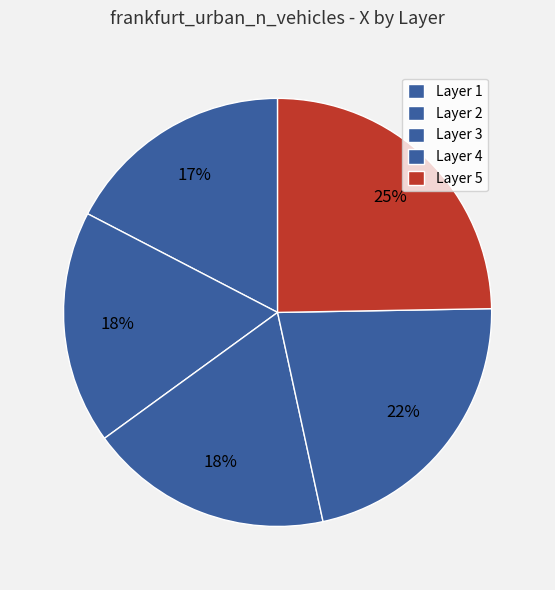

Rank the categories by value from lowest to highest.

1, 2, 3, 4, 5